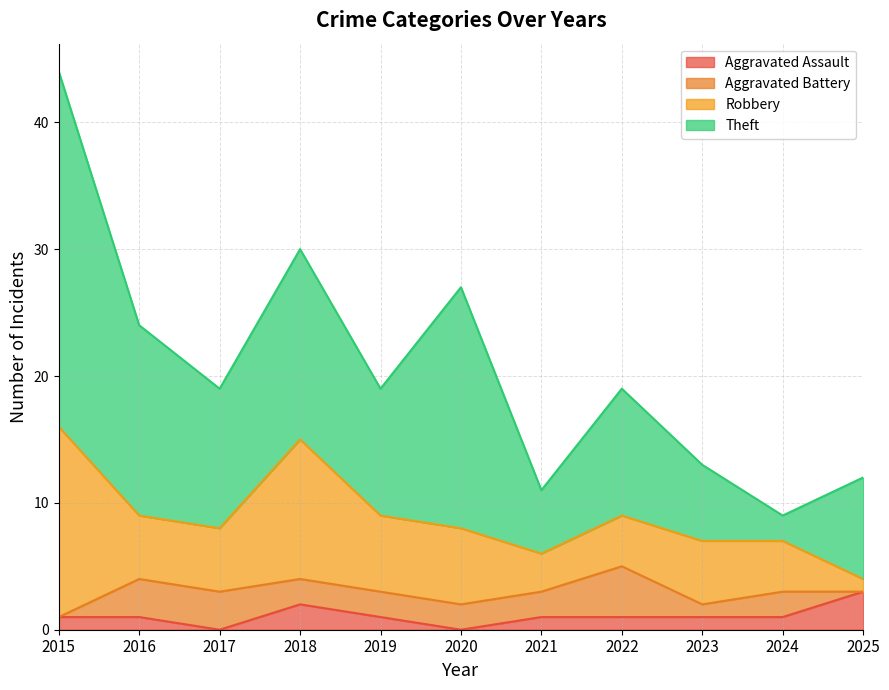

How many data points in Aggravated Battery are less than 2?

3